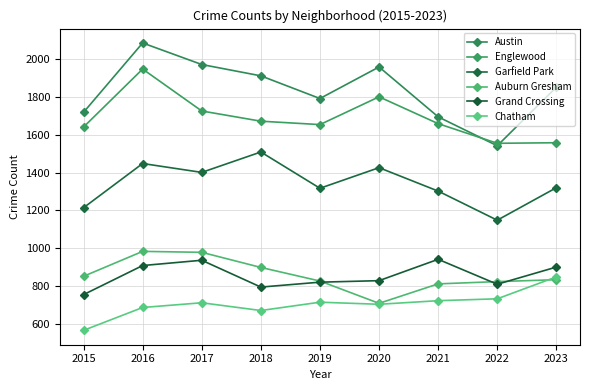

What is the average value of the Auburn Gresham series?

857